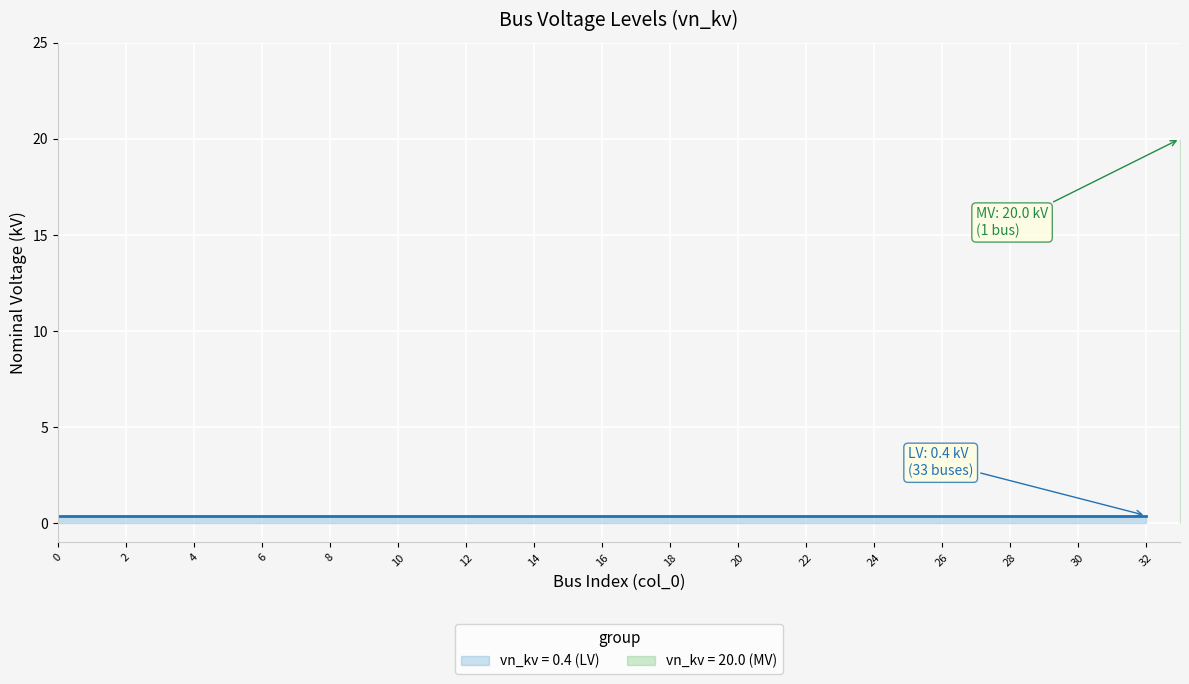

Reading right to left, what are all the values shown in this chart?

20.0	0.4	0.4	0.4	0.4	0.4	0.4	0.4	0.4	0.4	0.4	0.4	0.4	0.4	0.4	0.4	0.4	0.4	0.4	0.4	0.4	0.4	0.4	0.4	0.4	0.4	0.4	0.4	0.4	0.4	0.4	0.4	0.4	0.4